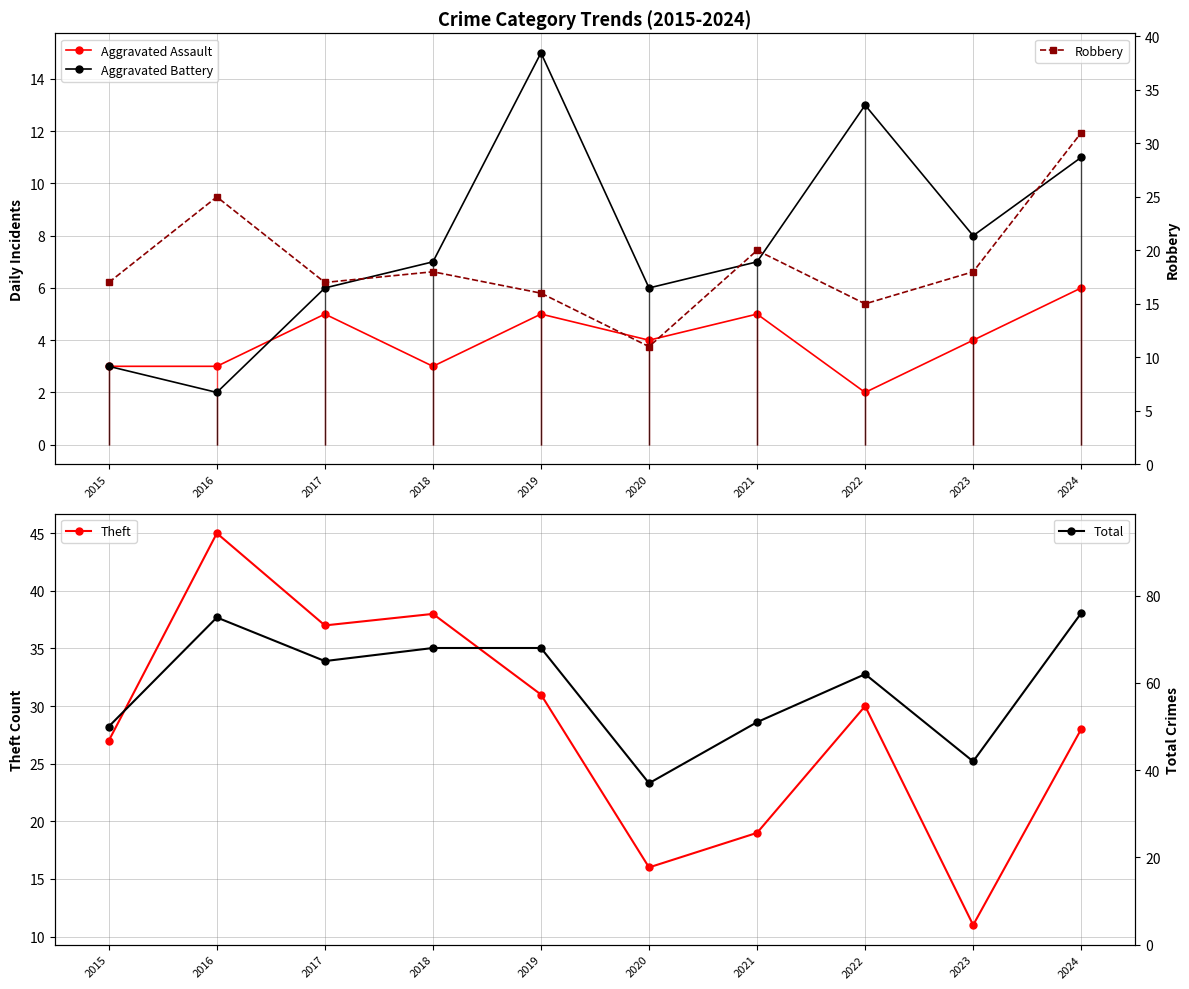

Which series changed the most between 2017 and 2019?

Aggravated Battery